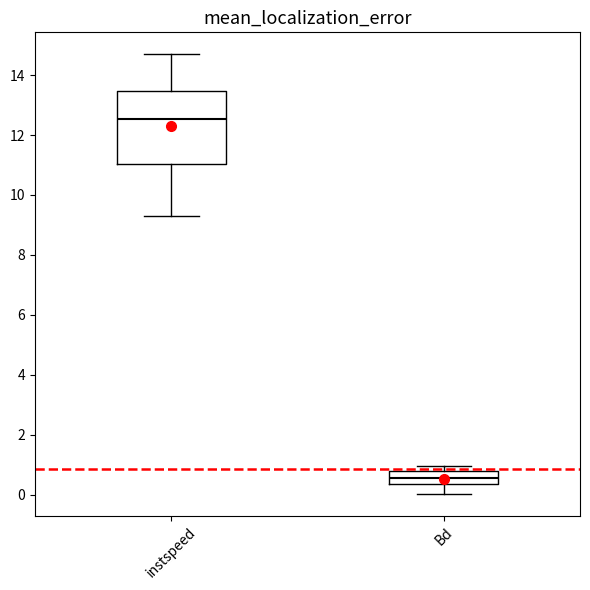

Where does the median line of the box for instspeed sit on the y-axis? The values are not printed on the chart, so give them approximately, as read against the axis.

12.6